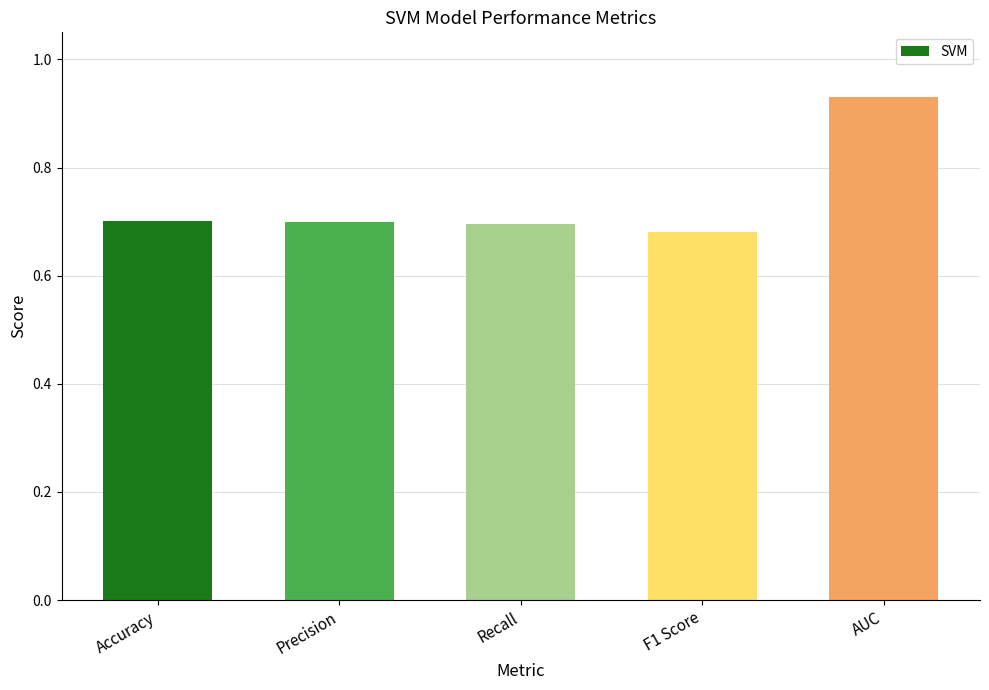

The chart shows a value of 1.1 at Recall. True or false?

False